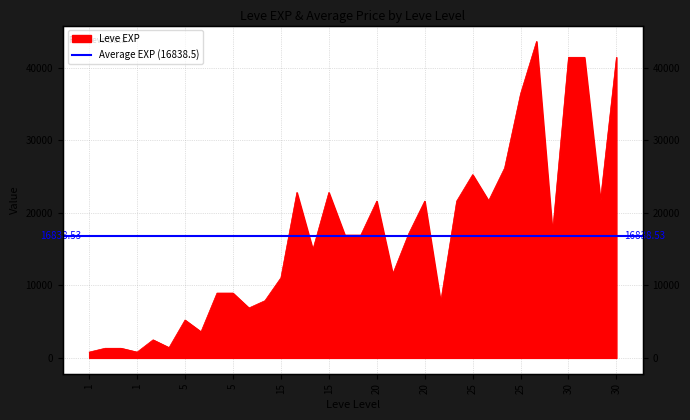

How many categories are shown in the chart?

34